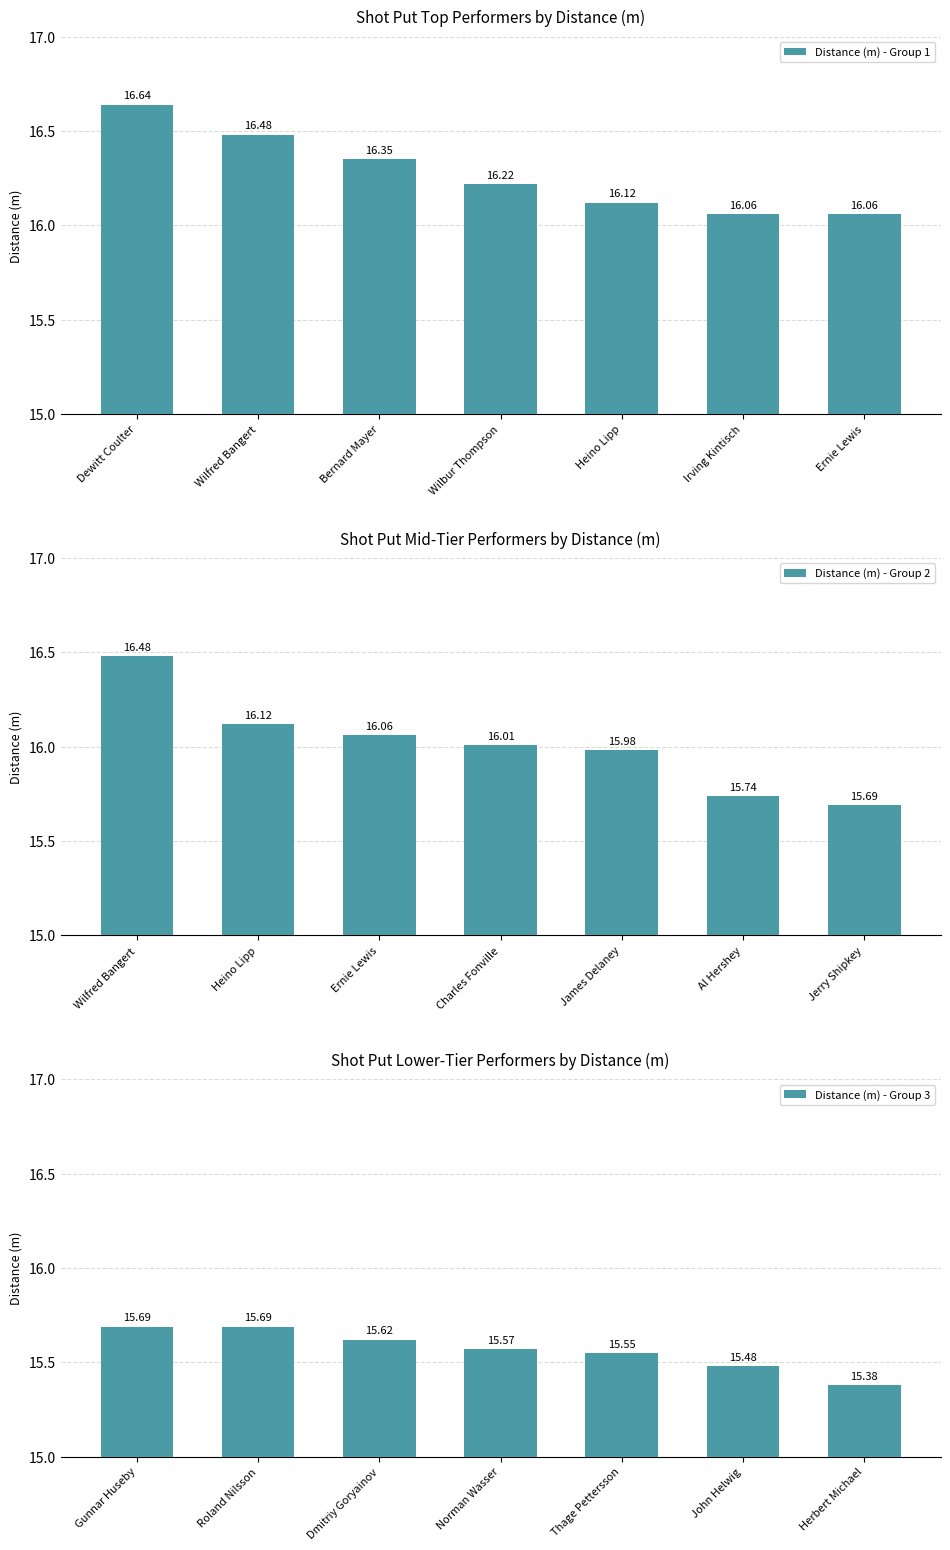

Rank the series by their maximum value, from highest to lowest.

Distance (m) - Group 1, Distance (m) - Group 2, Distance (m) - Group 3